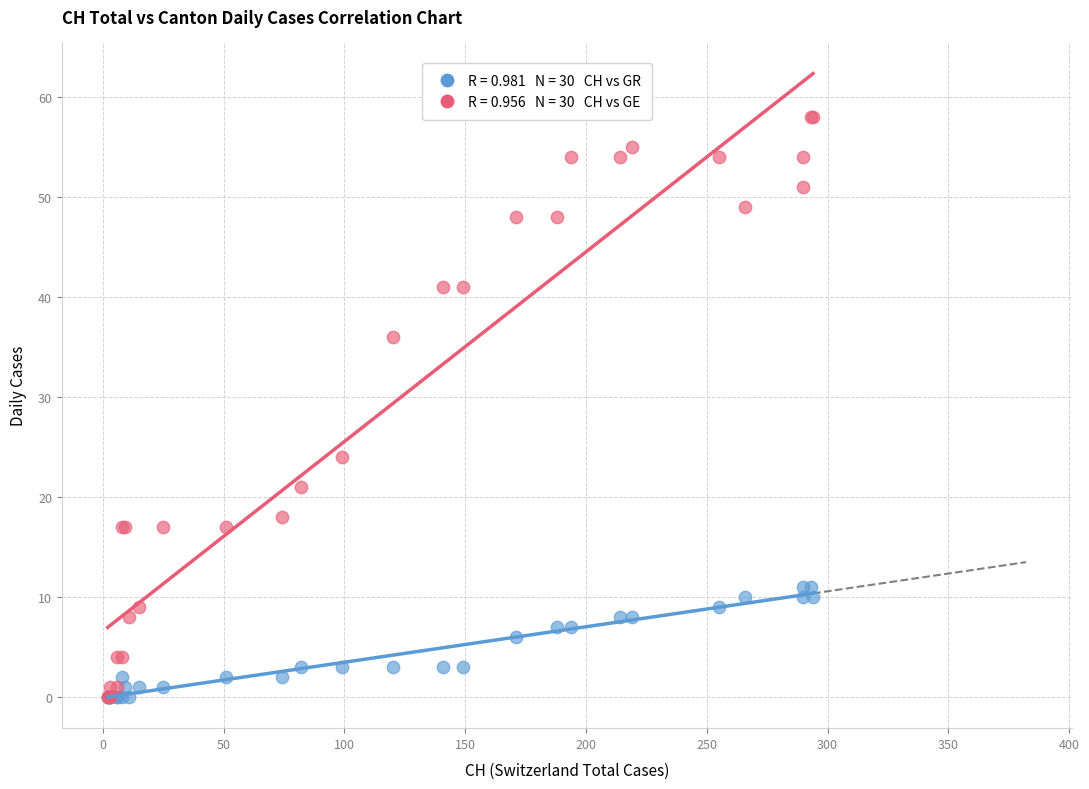

Across all series, what Y value is closest to 29?

24